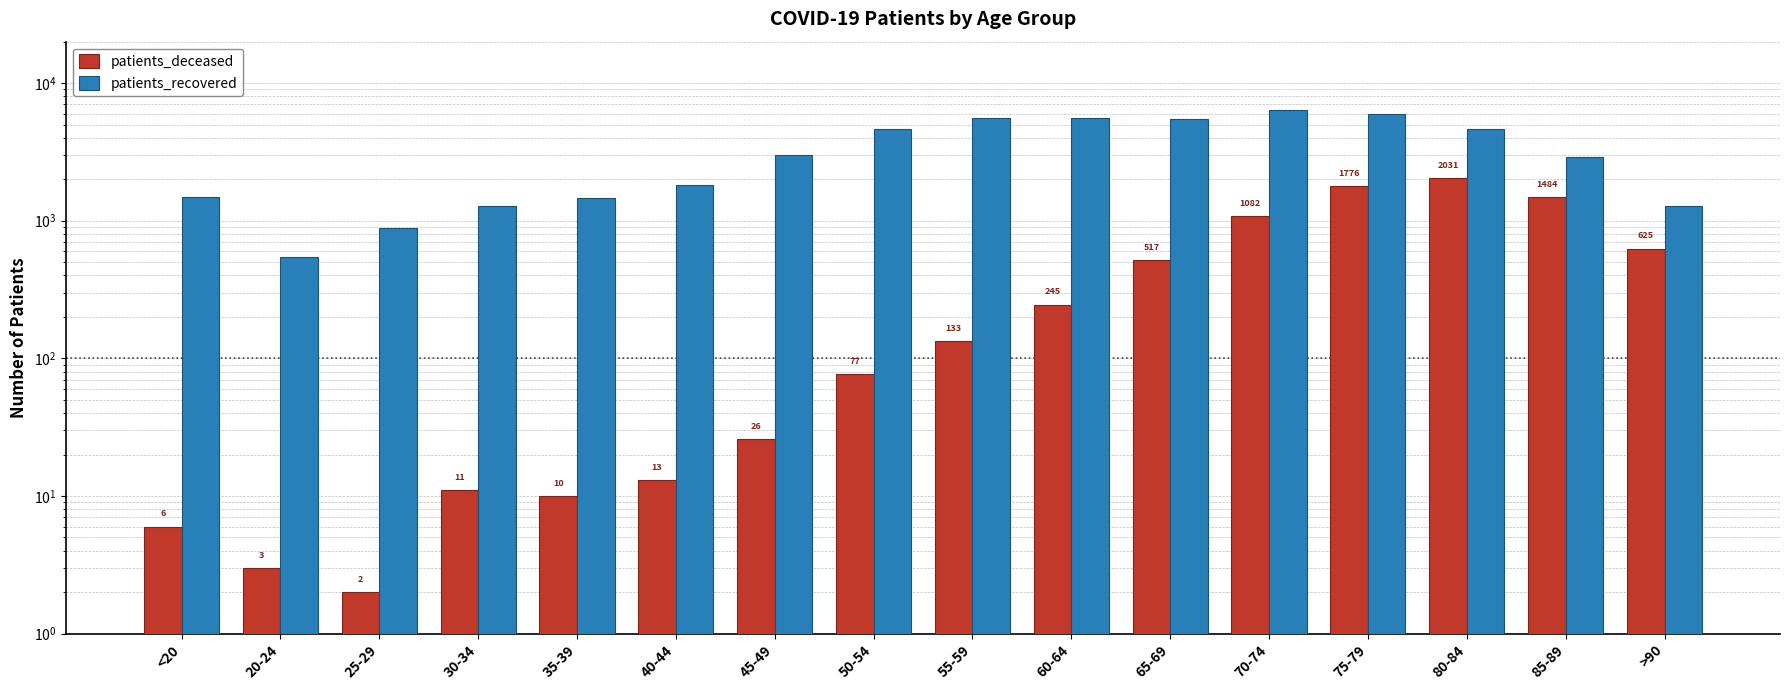

Does the chart contain stacked bars?

No